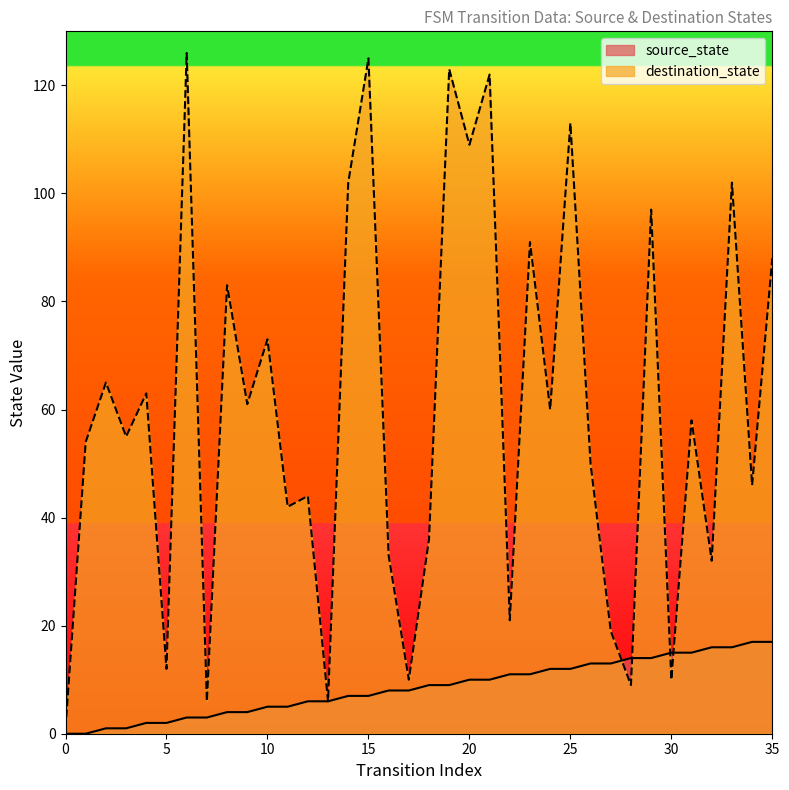

Reading left to right, transcribe all the data shown in this chart.

source_state: 0	0	1	1	2	2	3	3	4	4	5	5	6	6	7	7	8	8	9	9	10	10	11	11	12	12	13	13	14	14	15	15	16	16	17	17
destination_state: 1	54	65	55	63	12	126	6	83	61	73	42	44	6	102	125	33	10	36	123	109	122	21	91	60	113	50	19	9	97	10	58	32	102	46	88